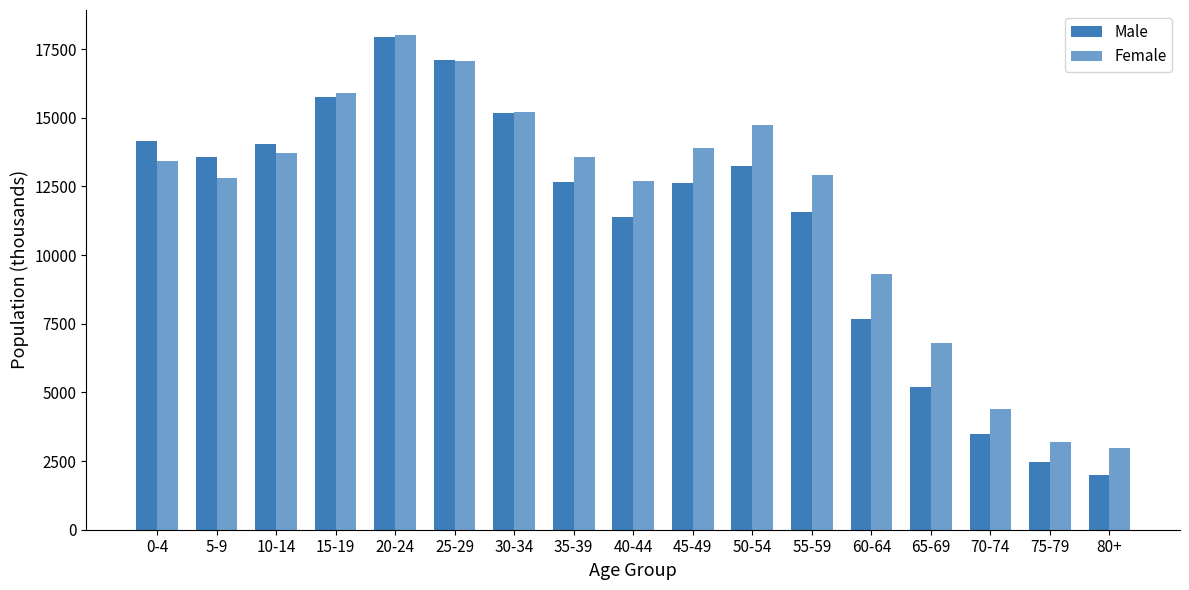

Is it true that Female equals 4335.0 at 75-79?

False